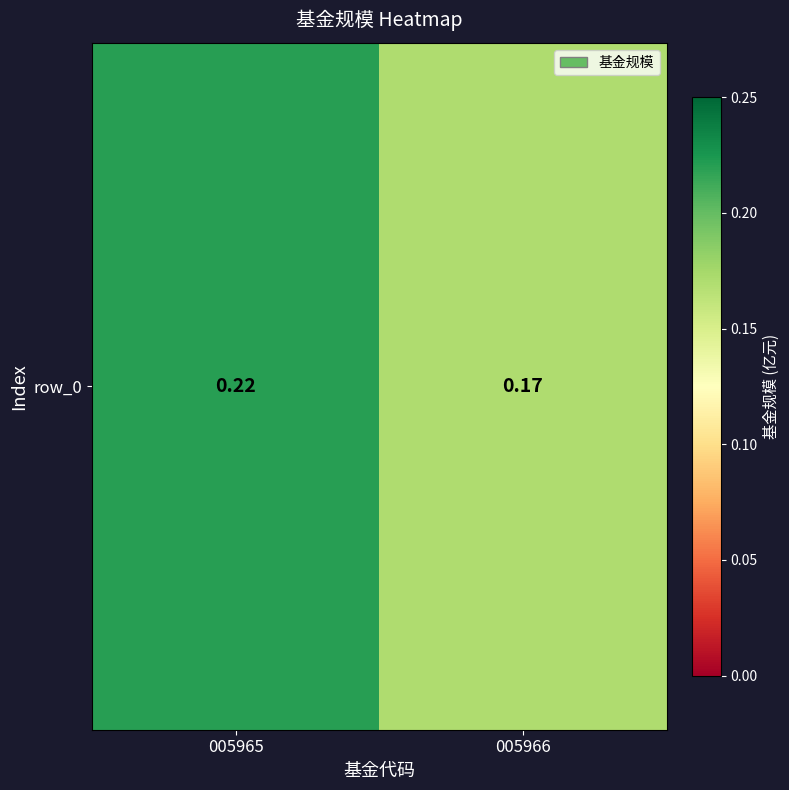

What is the sum of the values at 005966 and 005965?

0.4